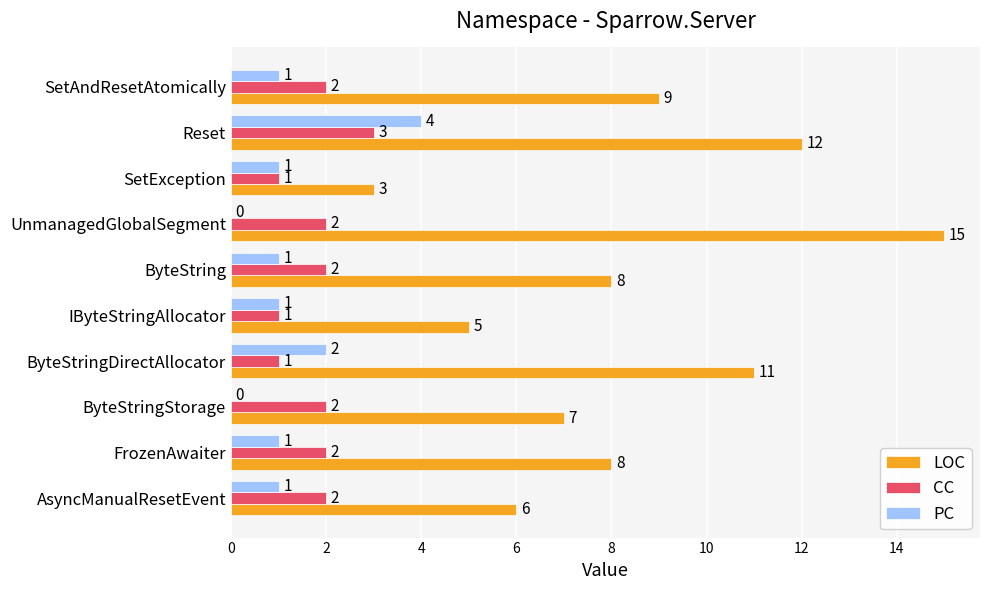

Count the number of data series in this chart.

3